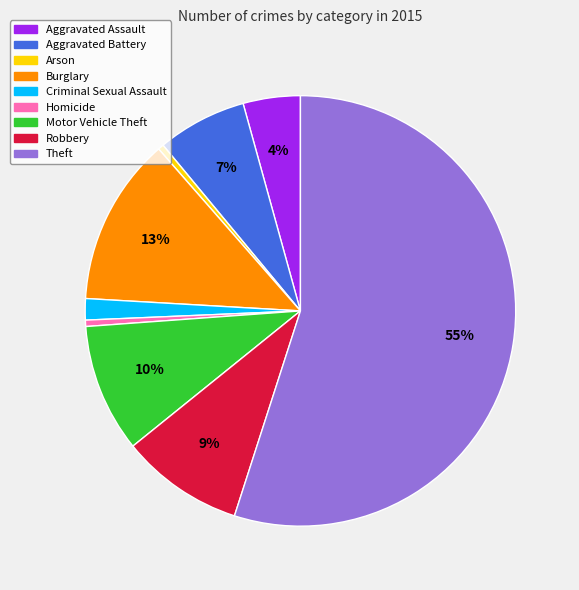

Count the number of slices in the pie.

9